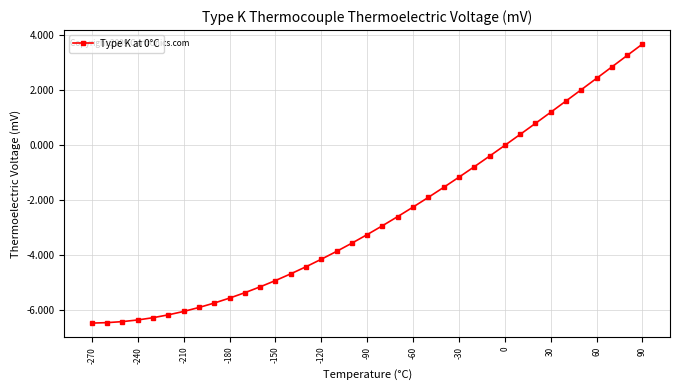

What is the greatest value displayed?

3.7